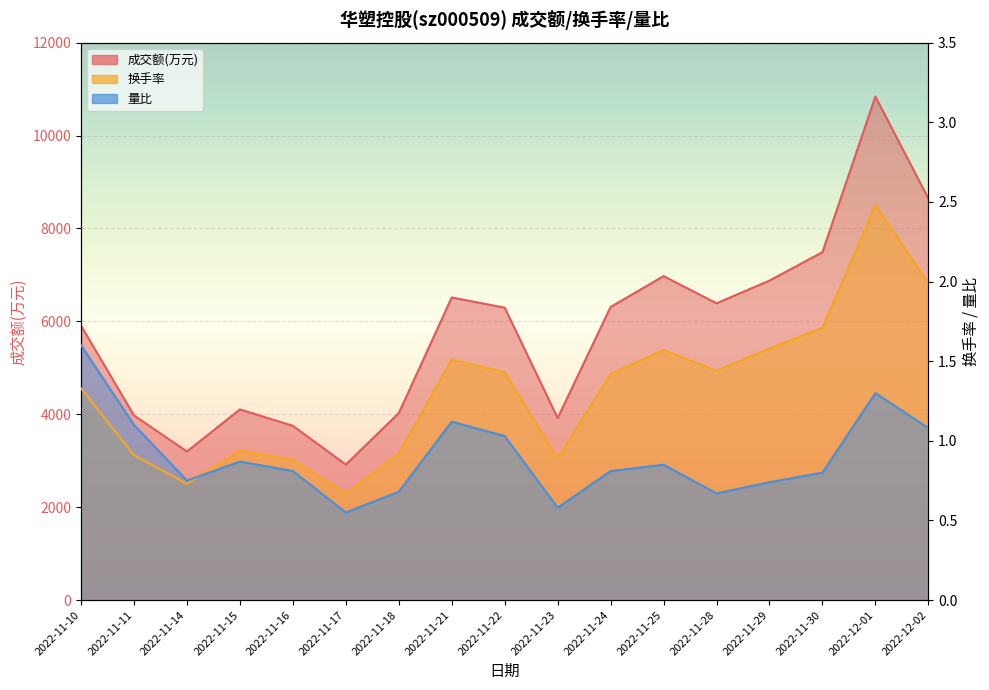

Which category has the lowest value across all series?

2022-11-17